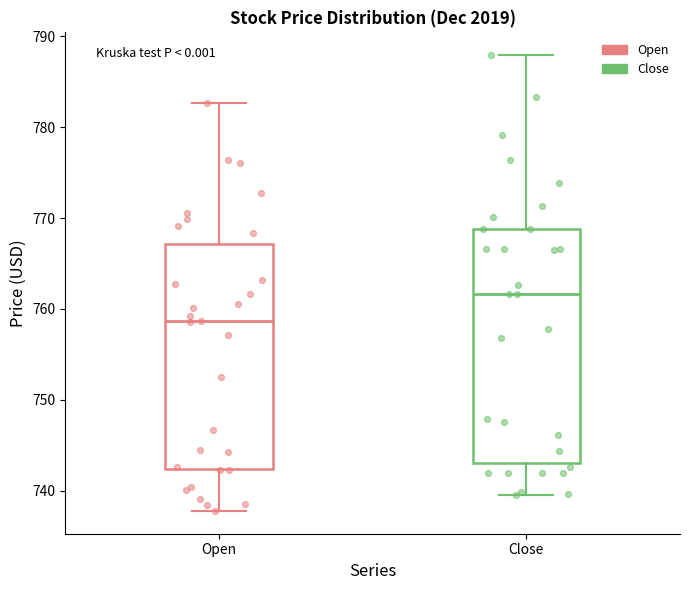

Where does the lower whisker of the box for Close end on the y-axis? The values are not printed on the chart, so give them approximately, as read against the axis.

739